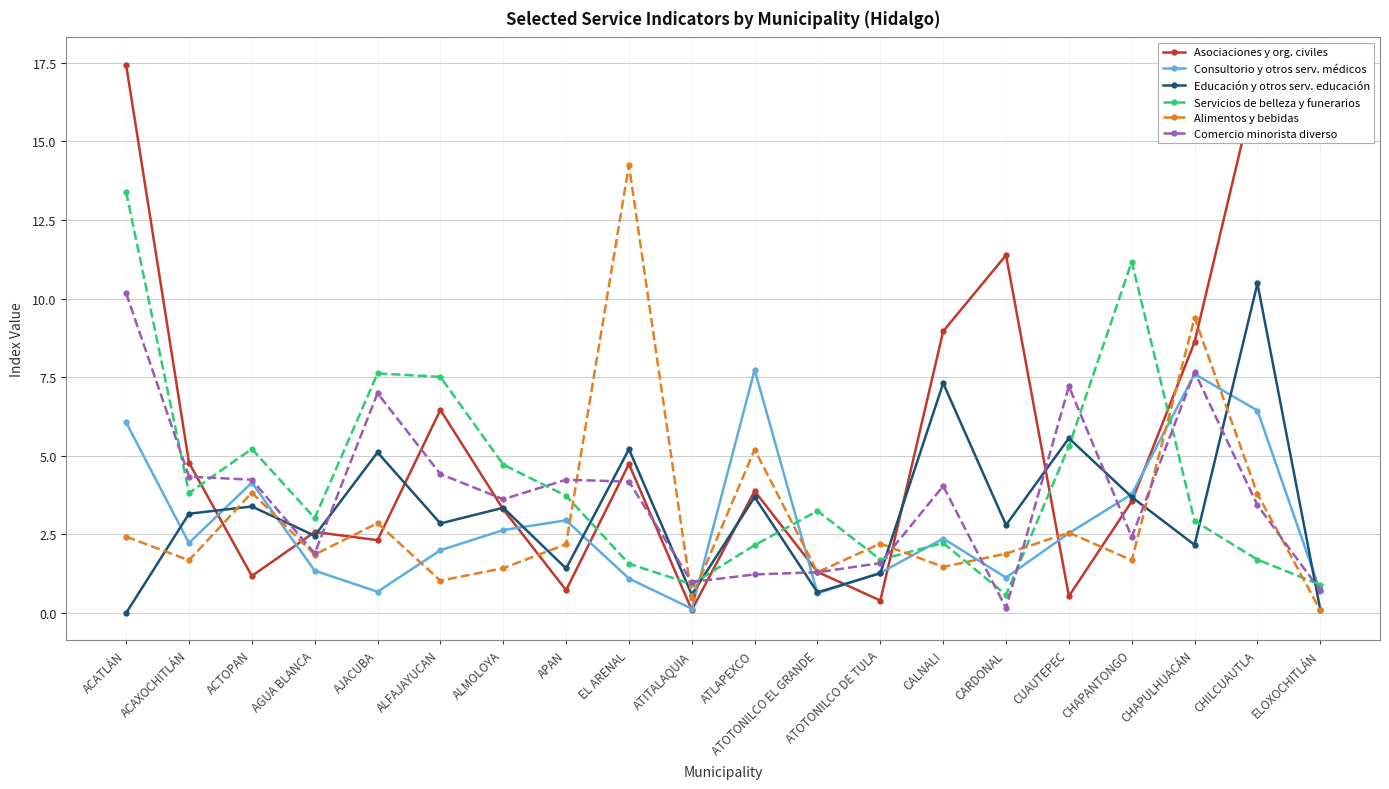

List the series in order of their peak value, lowest first.

Consultorio y otros serv. médicos, Comercio minorista diverso, Educación y otros serv. educación, Servicios de belleza y funerarios, Alimentos y bebidas, Asociaciones y org. civiles